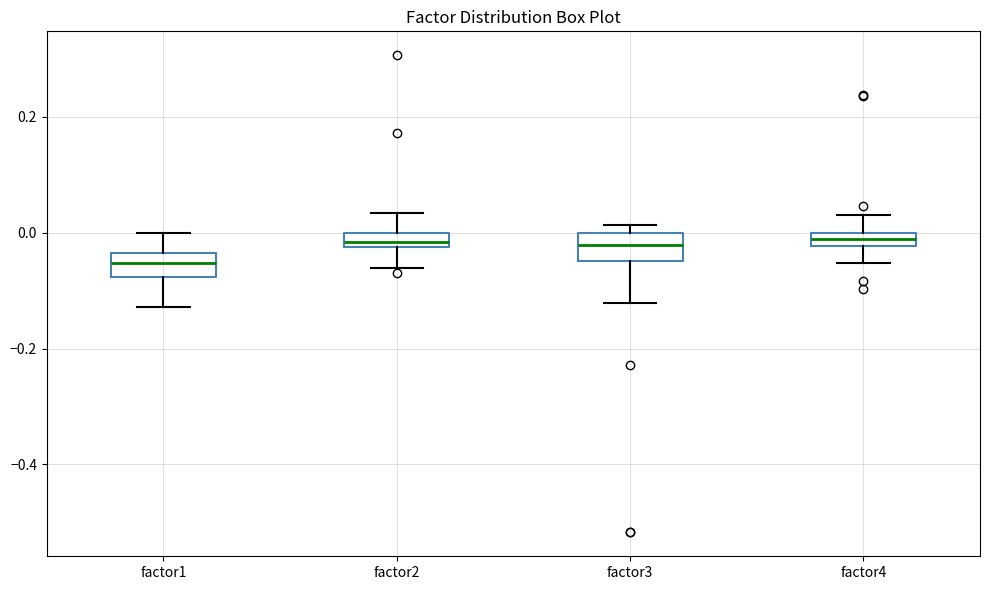

Where does the lower whisker of the box for factor3 end on the y-axis? The values are not printed on the chart, so give them approximately, as read against the axis.

-0.12